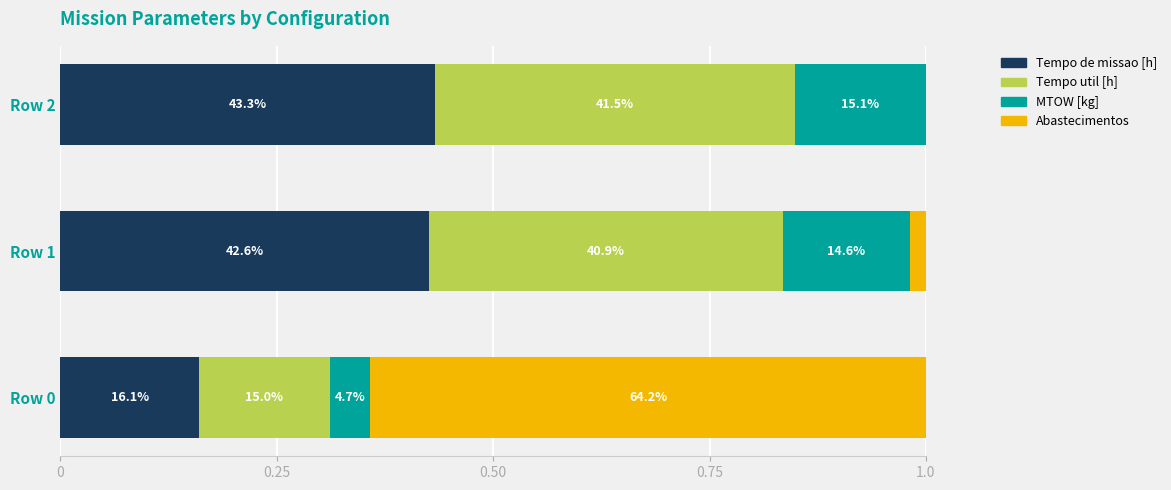

What are all the series names shown in the legend?

Tempo de missao [h], Tempo util [h], MTOW [kg], Abastecimentos